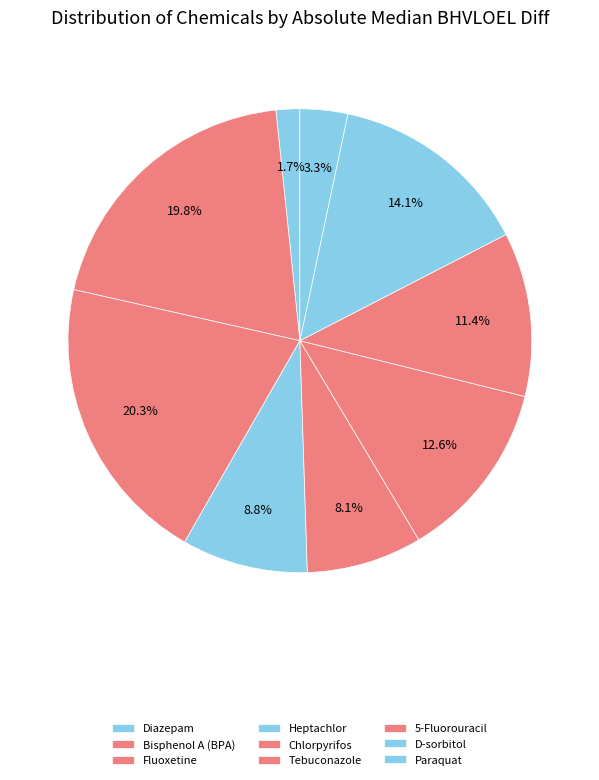

To the nearest percent, what is the combined percentage of Tebuconazole and Fluoxetine?

33%